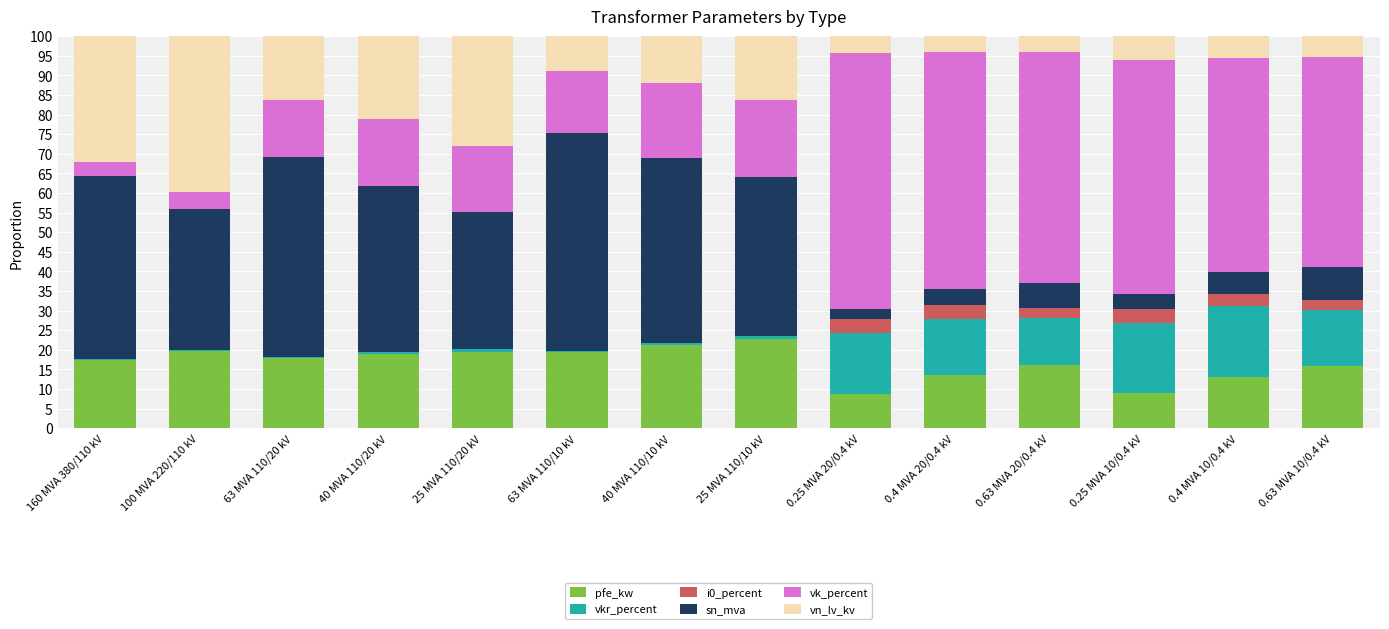

Does the chart contain stacked bars?

Yes